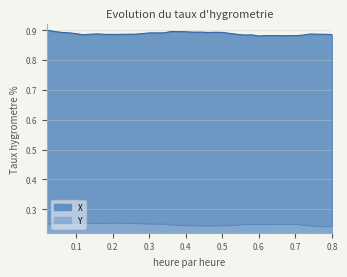

Rank the series by their average value, from lowest to highest.

Y, X